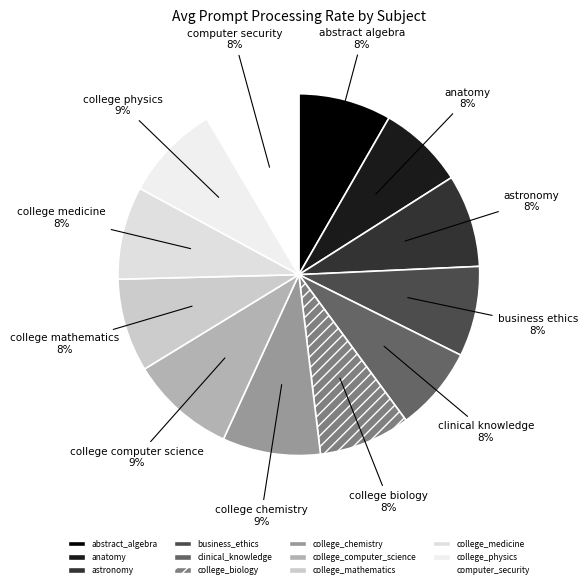

Rank the categories by value from lowest to highest.

clinical_knowledge, anatomy, business_ethics, college_biology, astronomy, abstract_algebra, college_medicine, college_mathematics, computer_security, college_physics, college_chemistry, college_computer_science